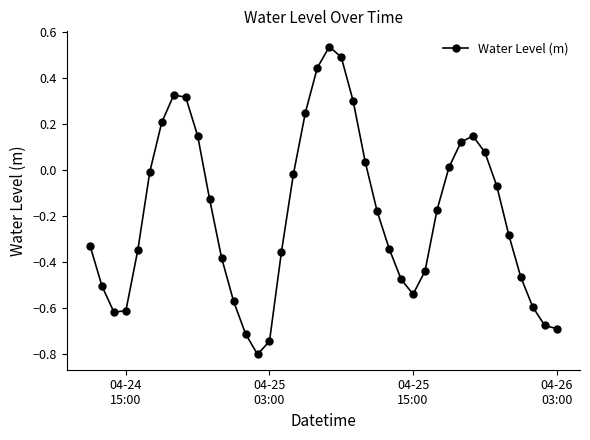

What is the sum of all values?

-7.7